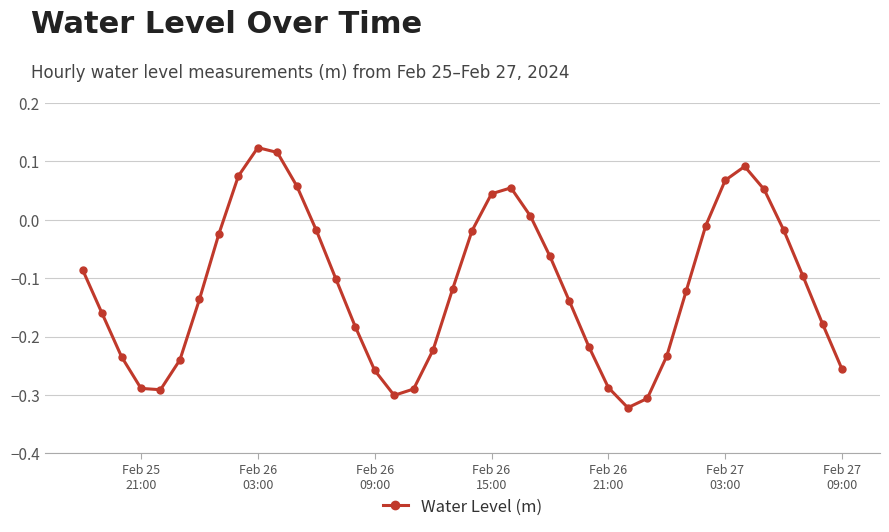

True or false: the data has more than 0 interior local peaks.

True